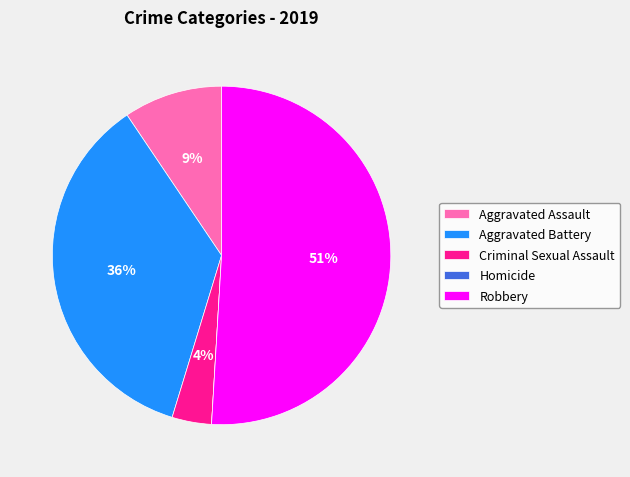

True or false: Robbery accounts for 42% of the total.

False